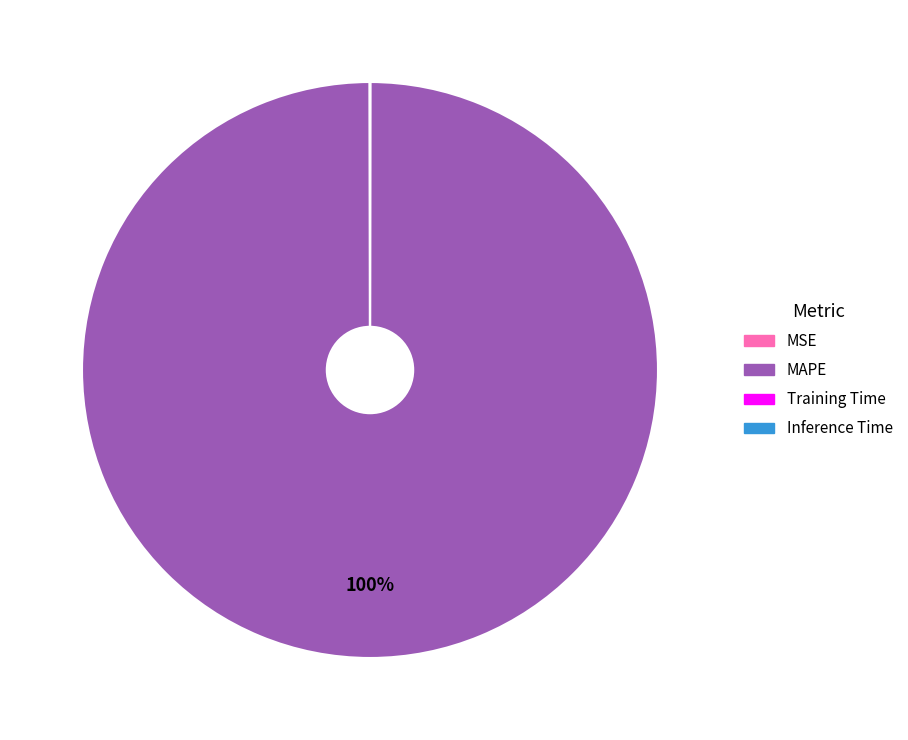

Which slice is the largest?

MAPE